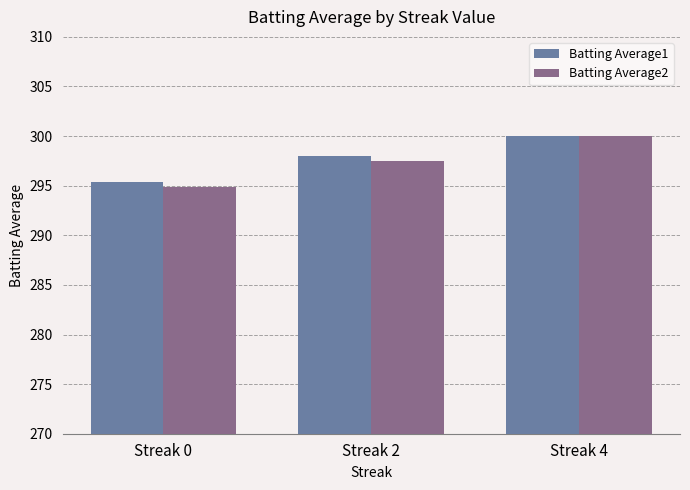

At which category is the sum across all series the highest?

Streak 4